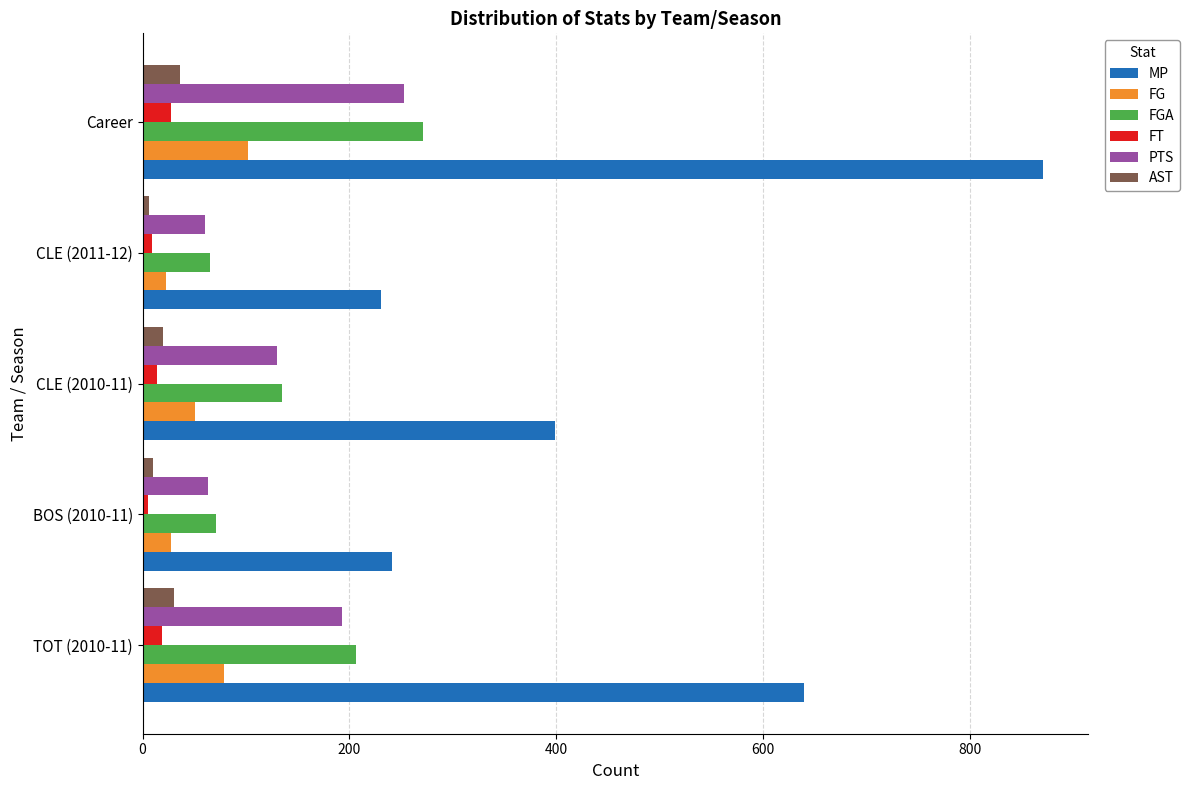

Is the value of FGA at BOS (2010-11) greater than the value of MP at CLE (2011-12)?

No